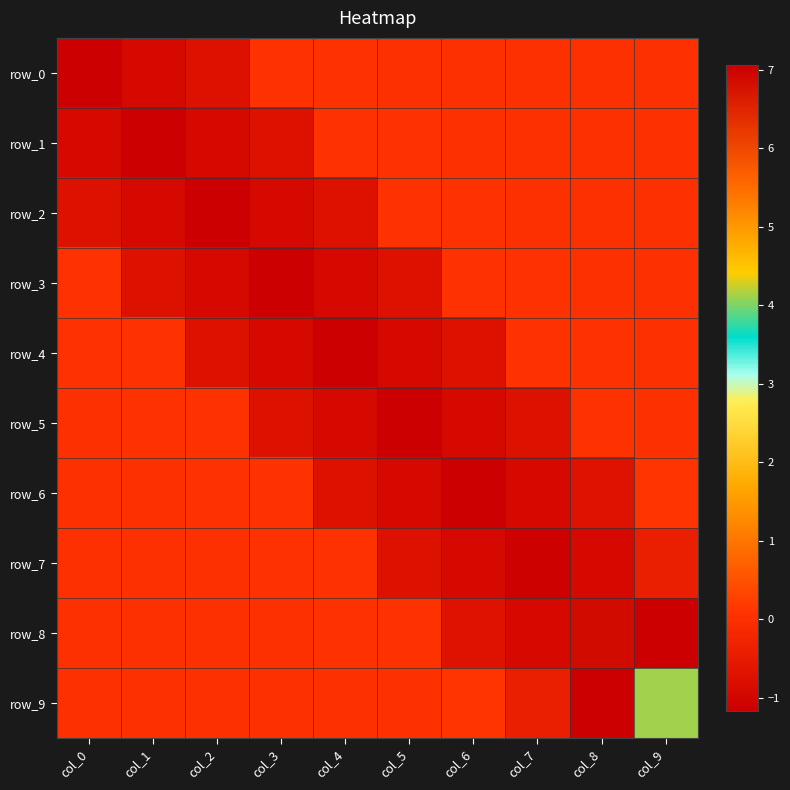

Reading left to right, what are all the values shown in this chart?

row_0: 7.1	-0.9	-0.7	0.1	0.1	-0.0	-0.0	-0.0	0.0	-0.0
row_1: -0.9	7.1	-0.9	-0.7	0.1	0.1	-0.0	-0.0	-0.0	0.0
row_2: -0.7	-0.9	7.1	-0.9	-0.7	0.1	0.1	-0.0	-0.0	0.0
row_3: 0.1	-0.7	-0.9	7.1	-0.9	-0.7	0.1	0.1	-0.0	-0.0
row_4: 0.1	0.1	-0.7	-0.9	7.1	-0.9	-0.7	0.1	0.1	-0.0
row_5: -0.0	0.1	0.1	-0.7	-0.9	7.1	-0.9	-0.7	0.1	0.1
row_6: -0.0	-0.0	0.1	0.1	-0.7	-0.9	7.1	-0.9	-0.7	0.1
row_7: -0.0	-0.0	-0.0	0.1	0.1	-0.7	-0.9	7.0	-0.9	-0.4
row_8: 0.0	-0.0	-0.0	-0.0	0.1	0.1	-0.7	-0.9	6.9	-1.2
row_9: -0.0	0.0	0.0	-0.0	-0.0	0.1	0.1	-0.4	-1.2	4.1